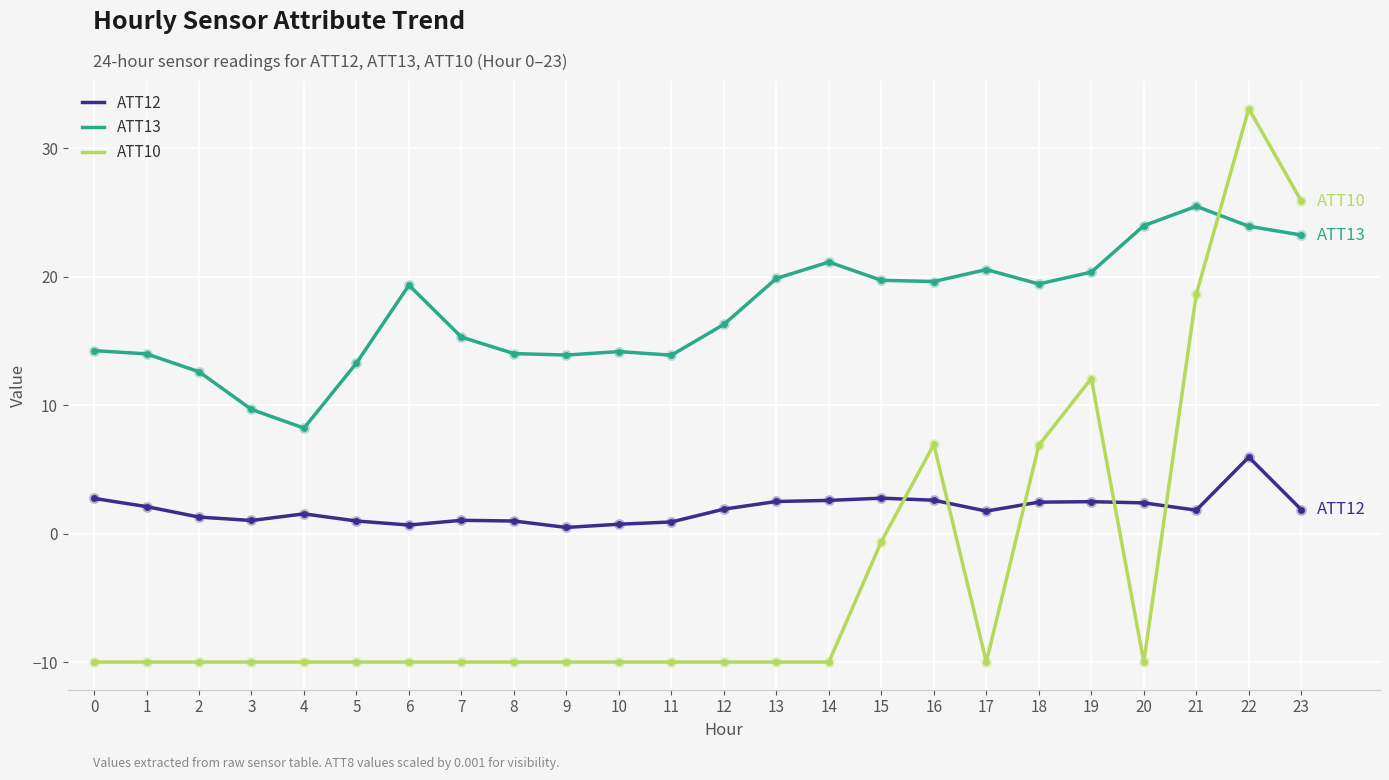

Between 0 and 21, which series saw the biggest shift?

ATT10